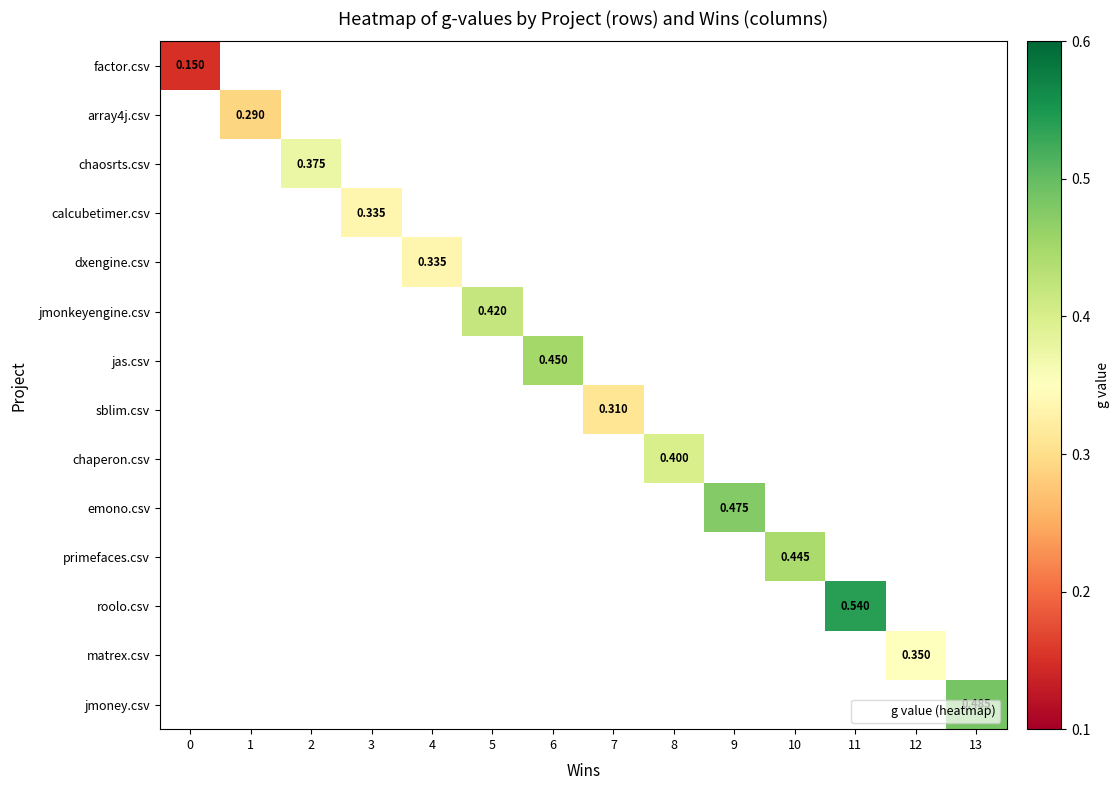

What is the smallest value displayed?

0.1